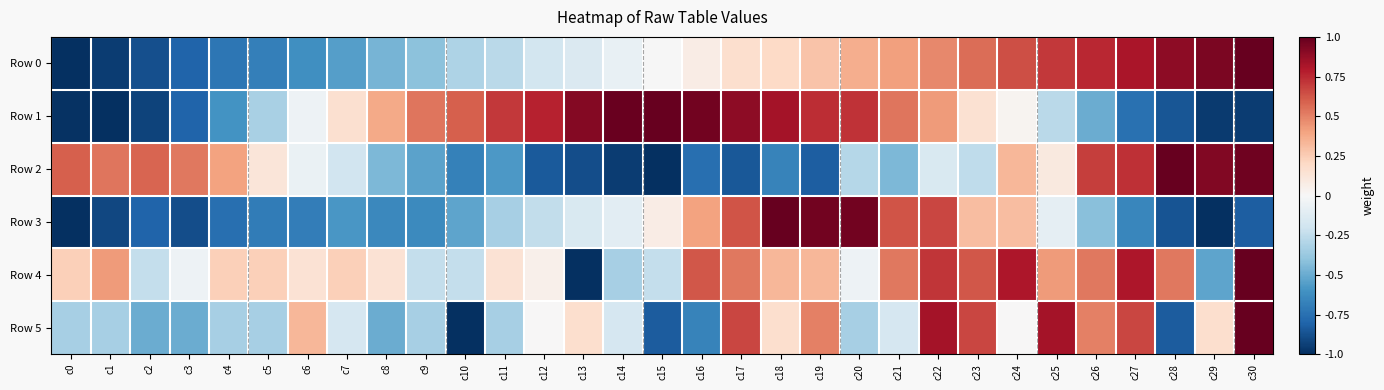

At which category is the sum across all series the highest?

c22